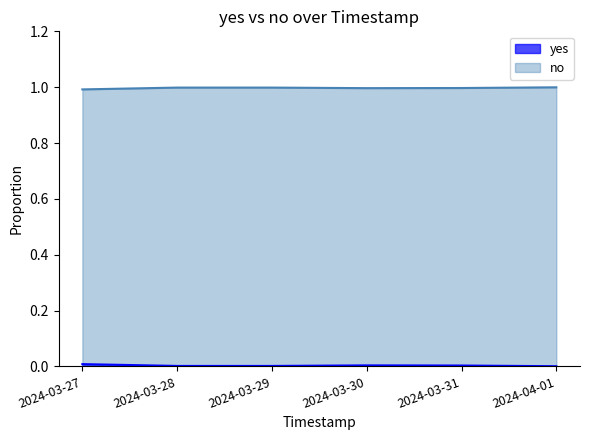

At how many categories does at least one series exceed 0?

6